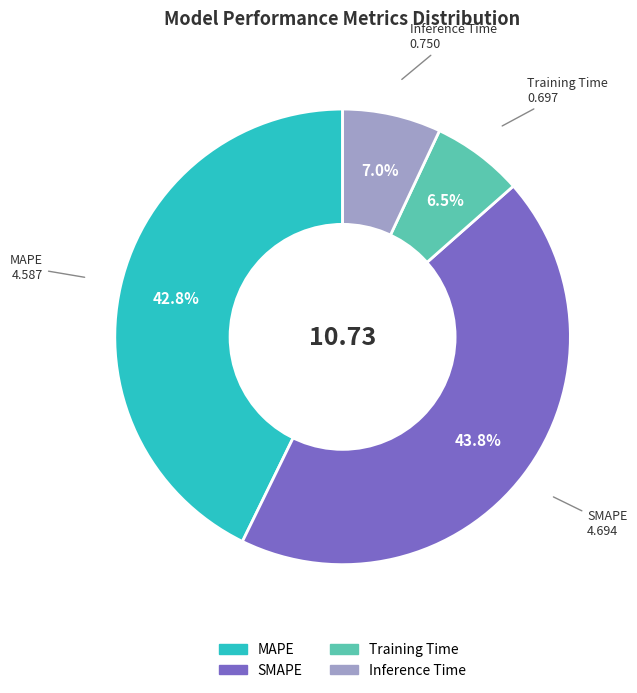

Between MAPE and Training Time, which is larger?

MAPE